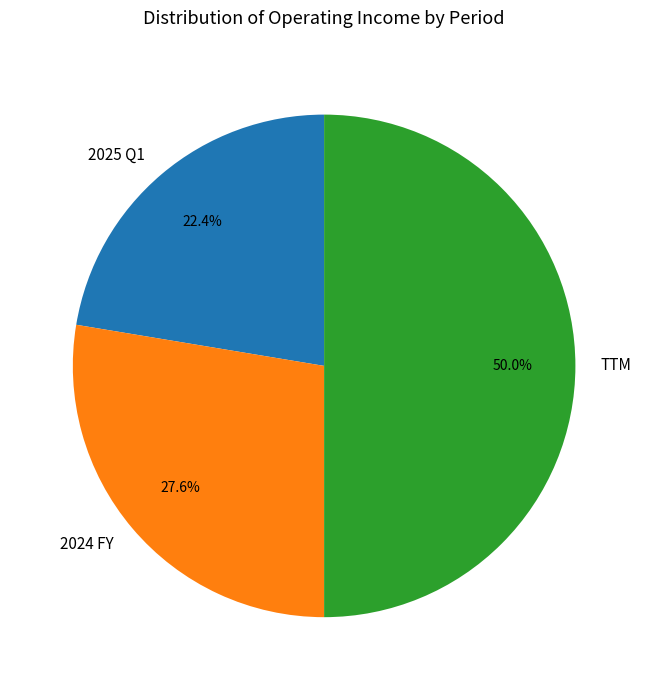

Do TTM and 2025 Q1 together represent more than half of the pie?

Yes